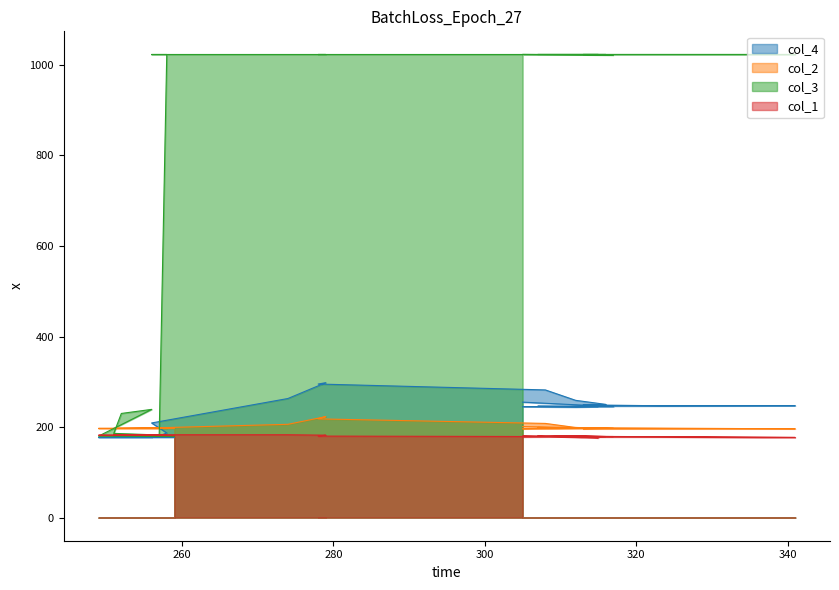

Reading left to right, transcribe all the data shown in this chart.

col_4: 177	177	177	177	178	179	180	187	209	263	298	295	282	259	250	249	247	247	246	245	244	245	245	255
col_2: 197	197	197	197	197	198	197	197	198	206	223	218	208	199	197	196	196	196	199	198	199	196	197	201
col_3: 179	180	239	230	186	183	181	1023	1023	1023	1023	1023	1023	1023	1023	1023	1023	1023	1023	1023	1023	1023	1022	1023
col_1: 181	182	182	182	182	182	182	182	183	183	182	180	179	181	179	178	178	177	180	176	178	180	179	178